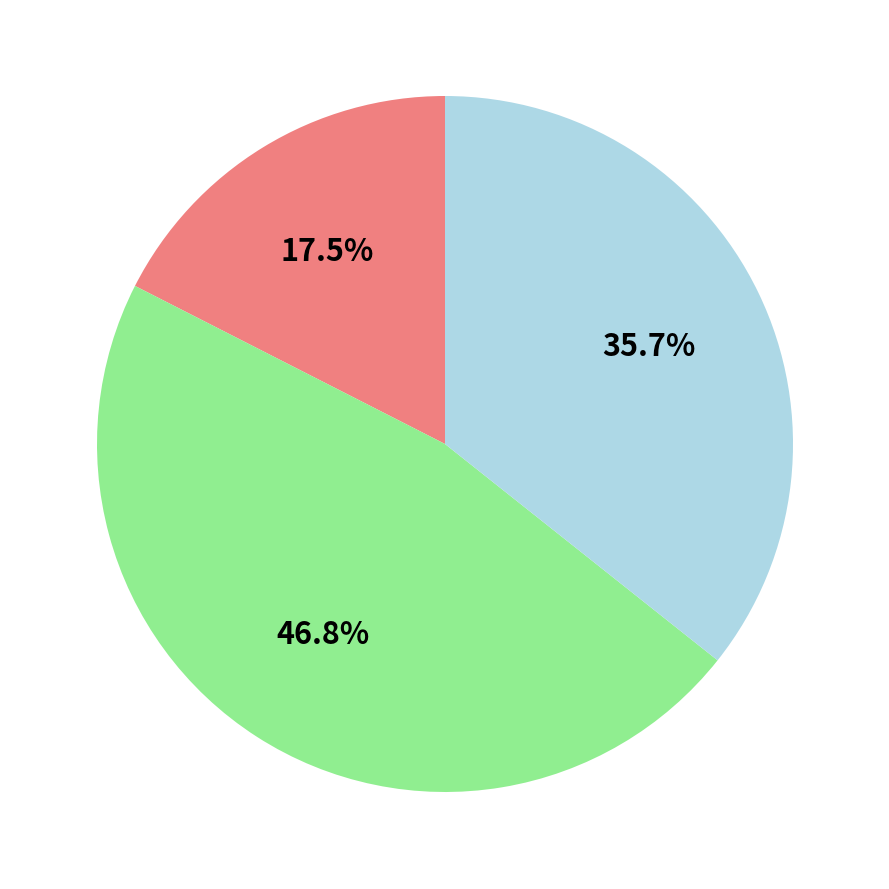

Is there a majority slice in this chart?

No